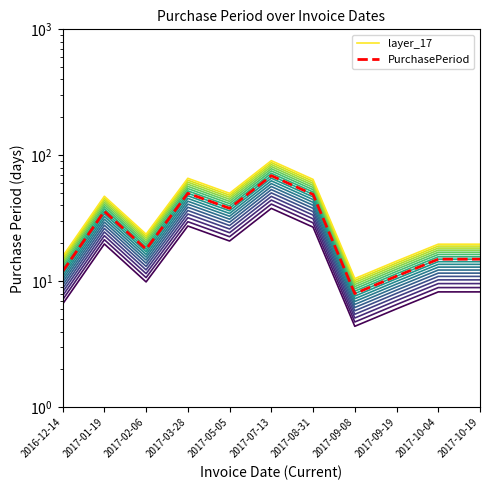

What are all the series names shown in the legend?

layer_17, PurchasePeriod